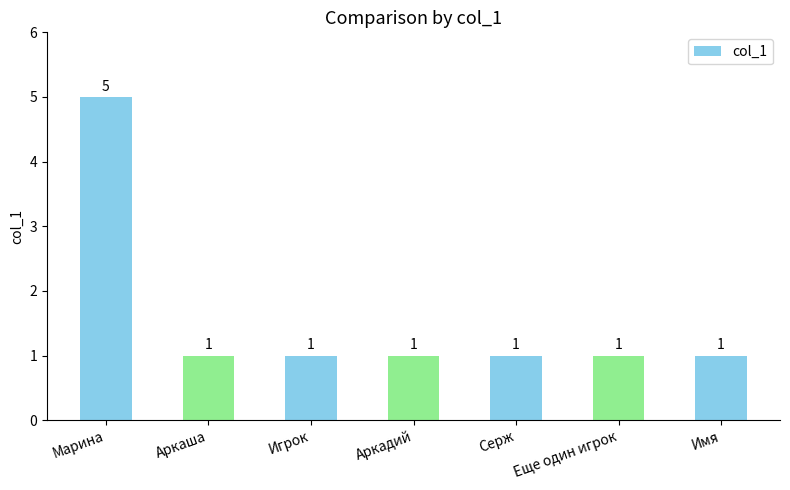

The chart shows a value of 2 at Игрок. True or false?

False